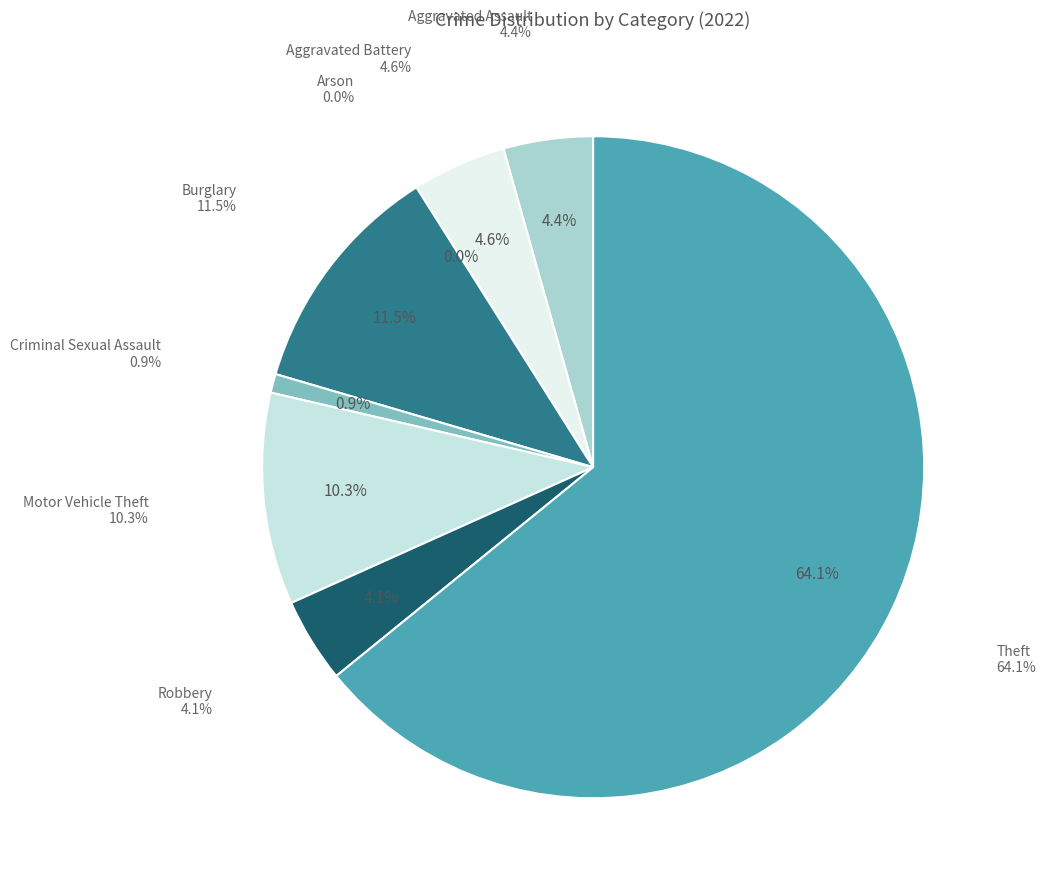

What percentage is NOT represented by Burglary?

88.5%